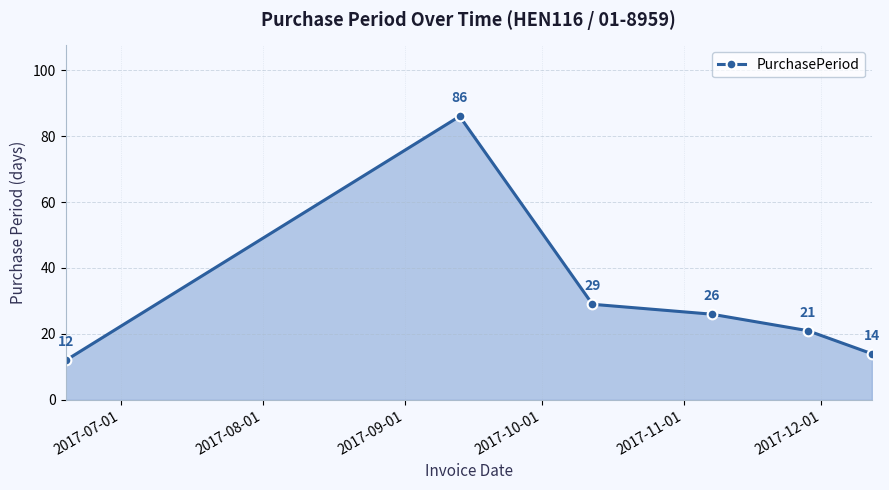

What is the value of the 2nd point from the left?

86